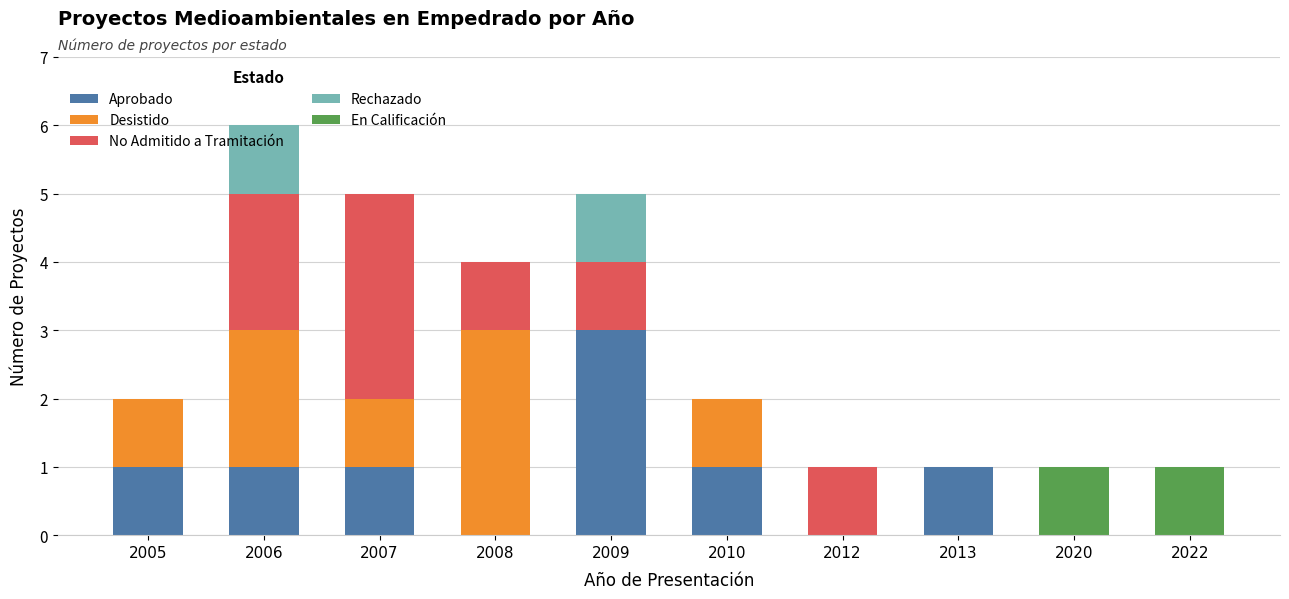

The value of Aprobado at 2008 is 2. True or false?

False